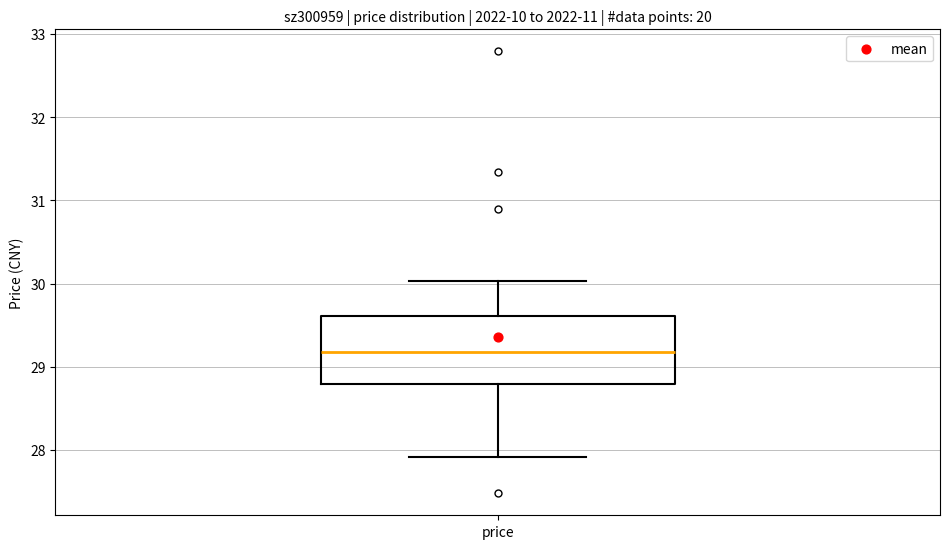

Transcribe this box plot: give where the median line is, the range the box spans, and where the two whiskers end, as read against the y-axis. The values are not printed on the chart, so give them approximately, as read against the axis.

median 29.2, box 28.8 to 29.6, whiskers 27.9 to 30.0